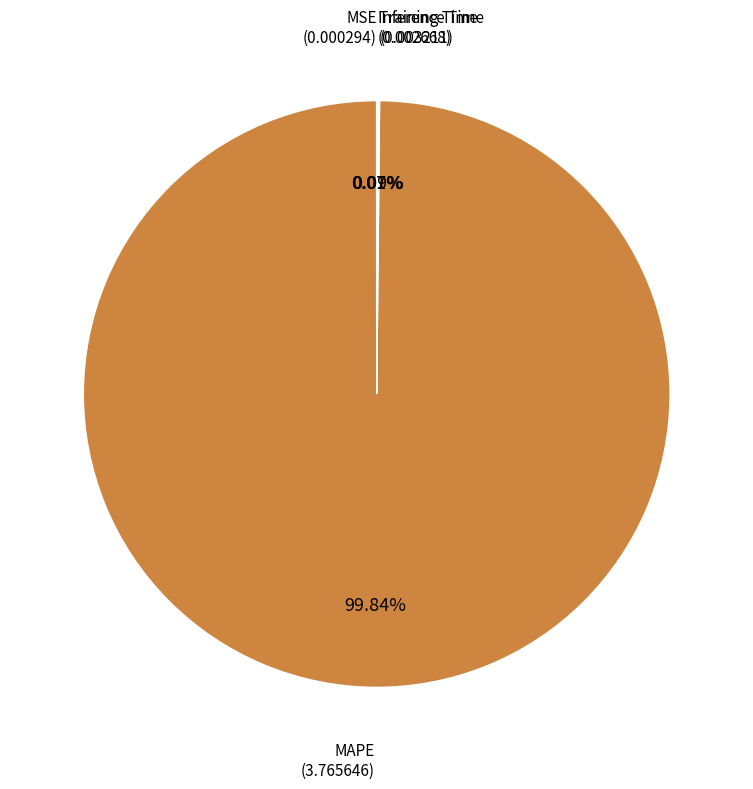

Does any single category account for the majority?

Yes